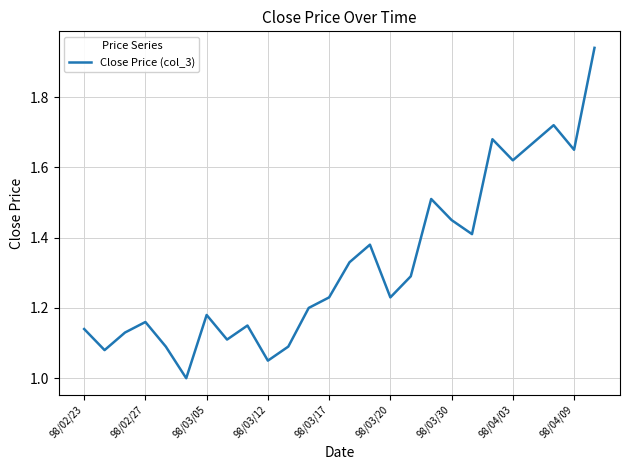

What is the difference between the maximum and minimum values?

0.9